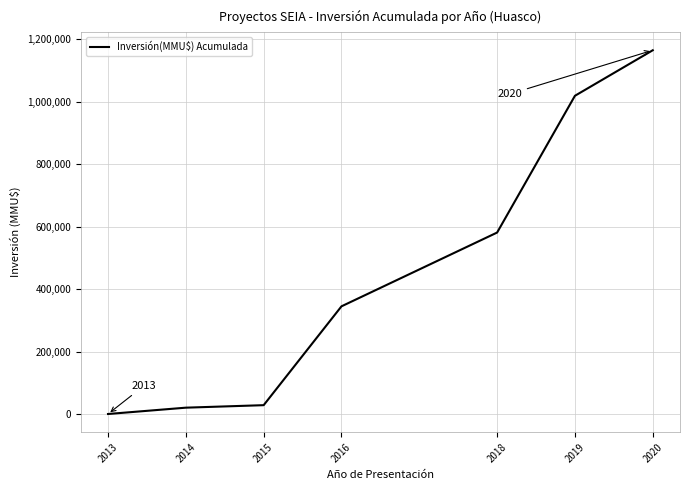

Is it true that the value at 2016 is 345369?

True